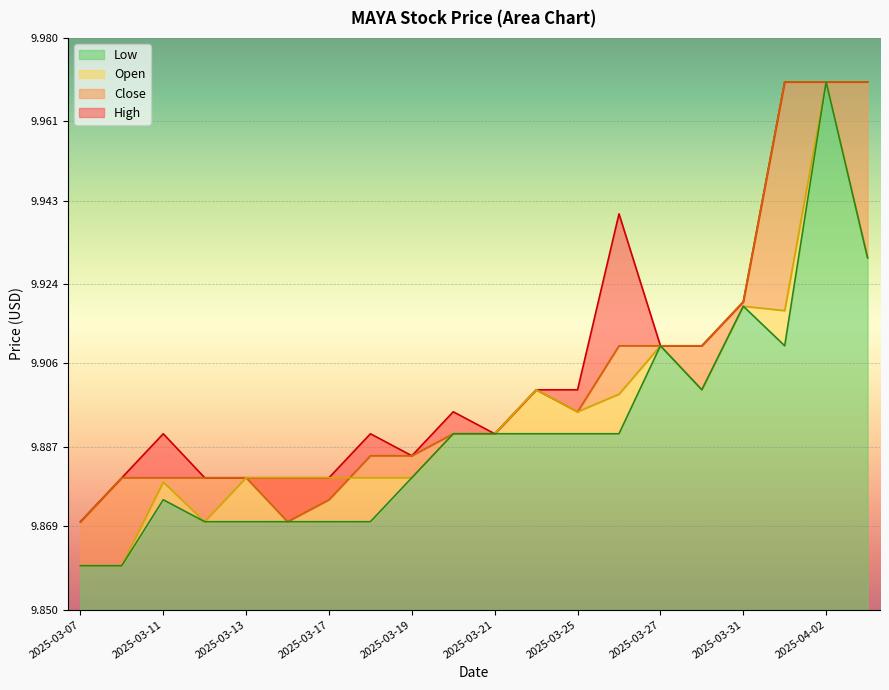

At how many categories does at least one series exceed 9?

20